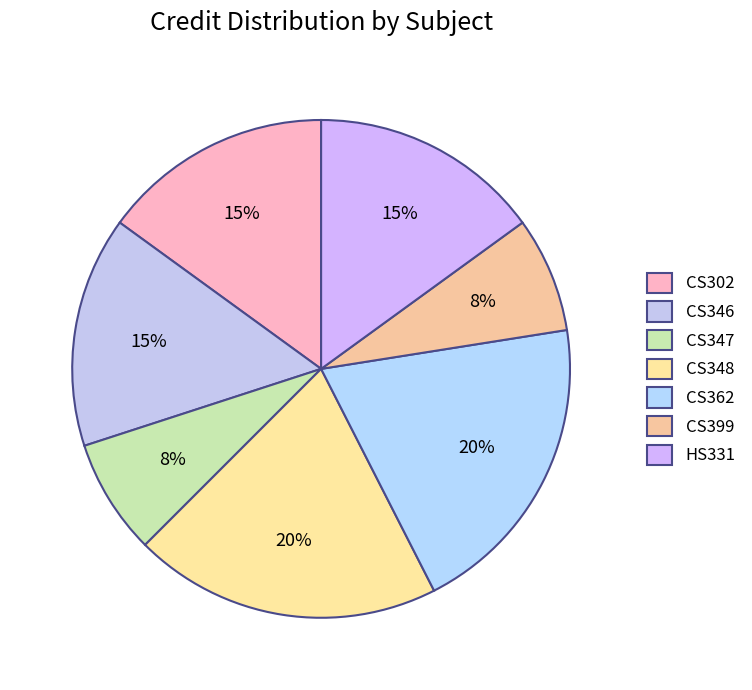

Rank the categories by value from highest to lowest.

CS348, CS362, CS302, CS346, HS331, CS347, CS399